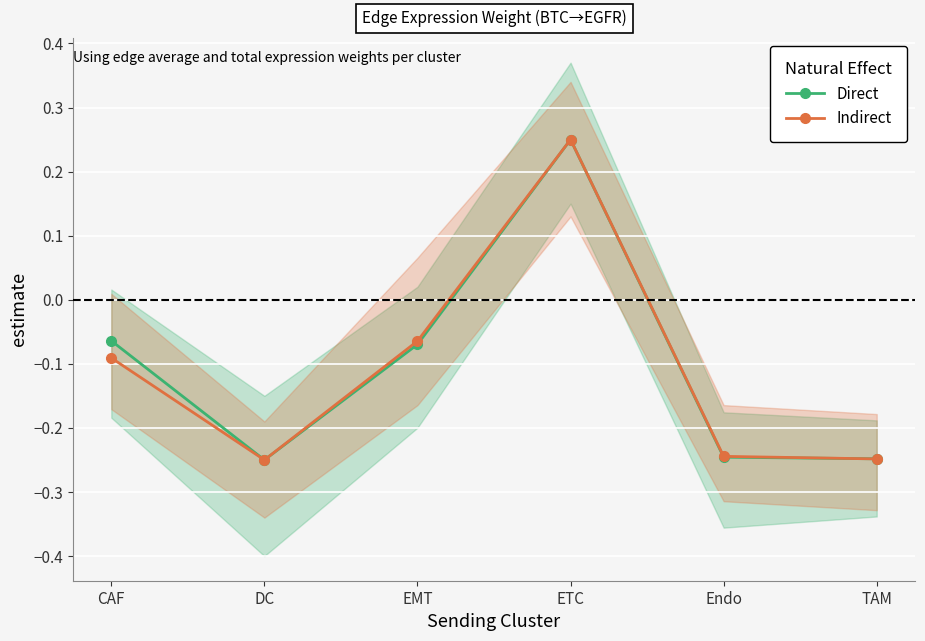

How many Direct values are between 0 and 1?

1